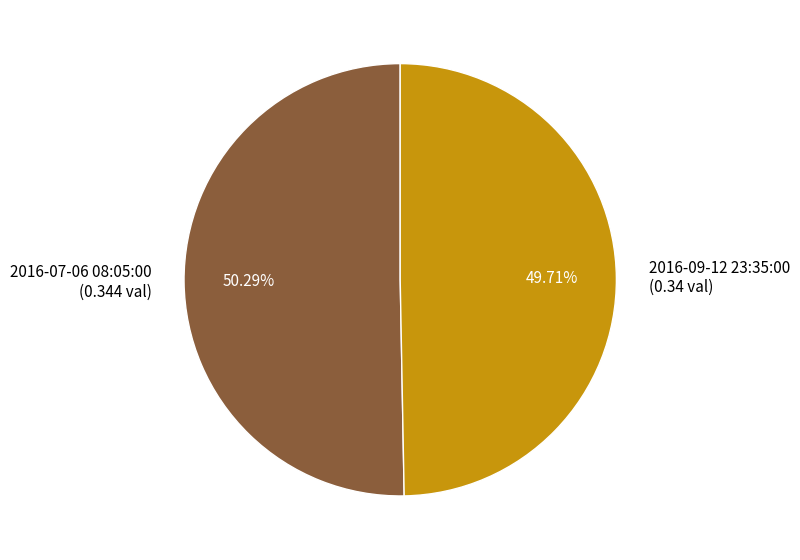

What percentage is the 2016-07-06 08:05:00 slice, to the nearest percent?

50%